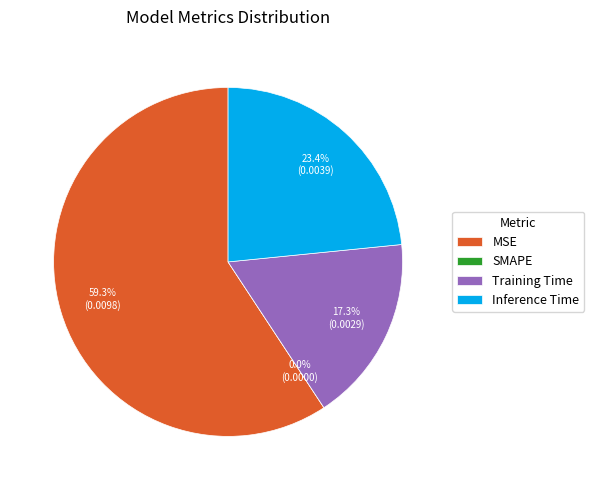

Is it true that MSE is 47% of the pie?

False